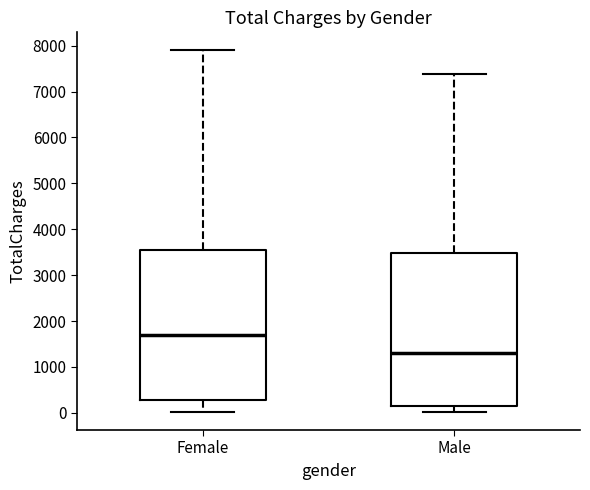

Which box has the highest median line?

Female